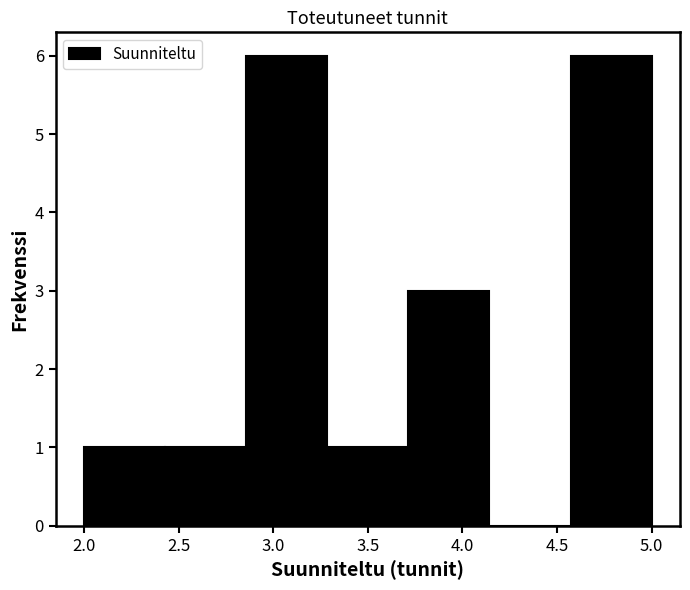

Reading left to right, list every bar in this chart as the range it spans on the x-axis followed by its height. Neither the bar edges nor the heights are printed on the chart, so give them approximately, as read against the axes.

2.00 to 2.45: 1
2.45 to 2.85: 1
2.85 to 3.30: 6
3.30 to 3.70: 1
3.70 to 4.15: 3
4.15 to 4.55: 0
4.55 to 5.00: 6